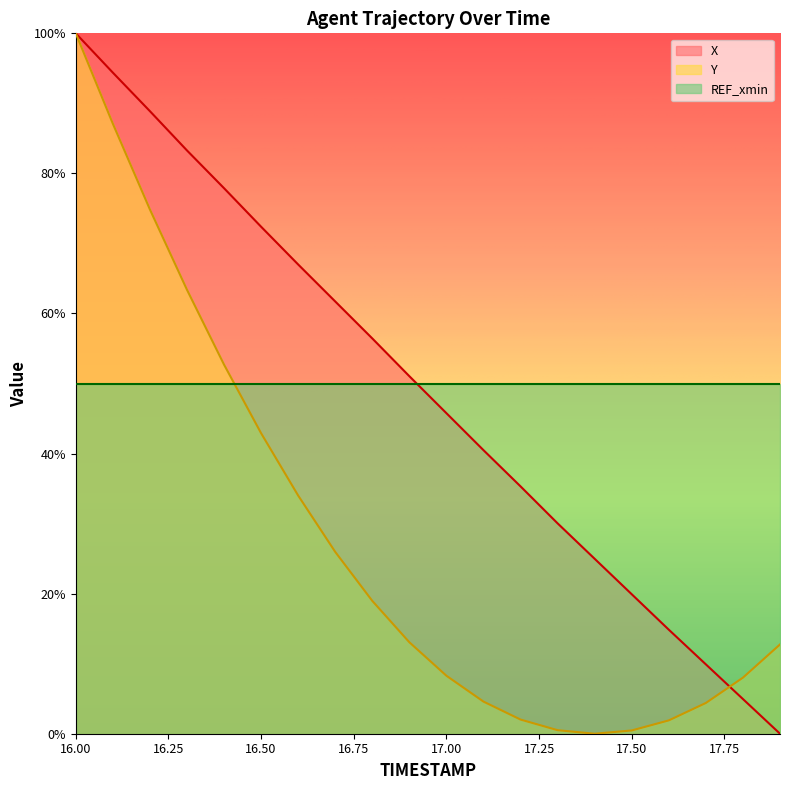

Reading left to right, extract all data points from this chart.

X: 16.0=1.0	16.1=0.9	16.2=0.9	16.3=0.8	16.4=0.8	16.5=0.7	16.6=0.7	16.7=0.6	16.8=0.6	16.9=0.5	17.0=0.5	17.1=0.4	17.2=0.4	17.3=0.3	17.4=0.2	17.5=0.2	17.6=0.1	17.7=0.1	17.8=0.0	17.9=0.0
Y: 16.0=1.0	16.1=0.9	16.2=0.7	16.3=0.6	16.4=0.5	16.5=0.4	16.6=0.3	16.7=0.3	16.8=0.2	16.9=0.1	17.0=0.1	17.1=0.0	17.2=0.0	17.3=0.0	17.4=0.0	17.5=0.0	17.6=0.0	17.7=0.0	17.8=0.1	17.9=0.1